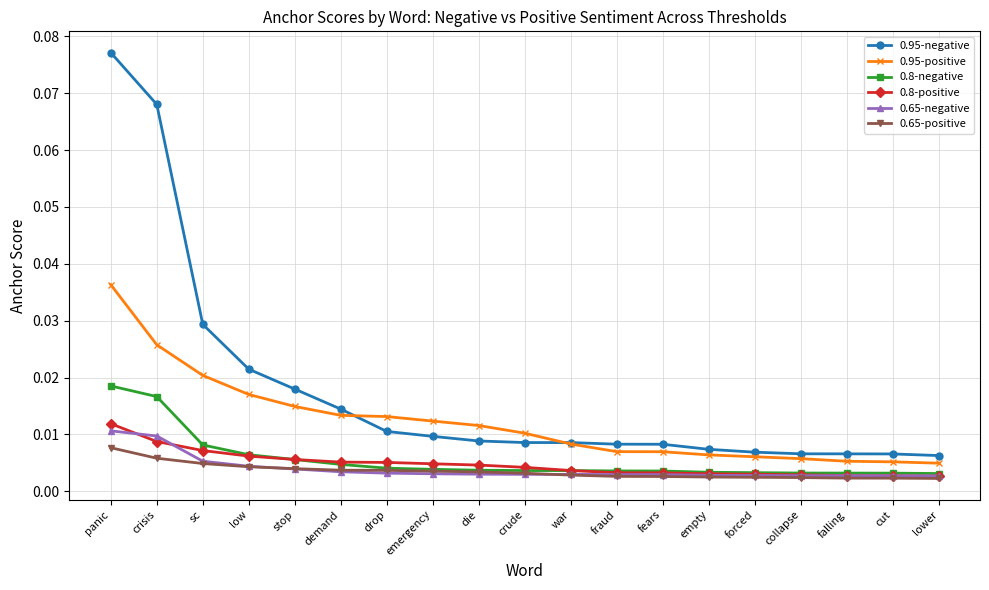

True or false: 0.95-negative and 0.65-positive intersect in this chart.

False